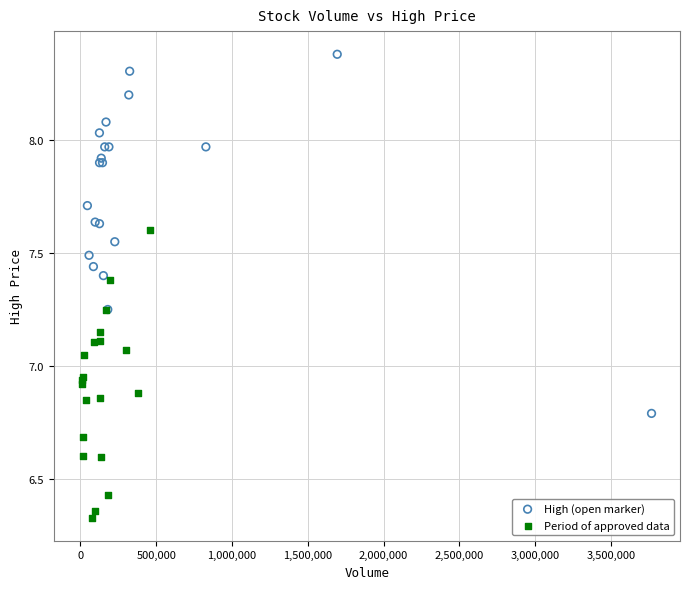

Which series has the widest spread of Y values?

High (open marker)